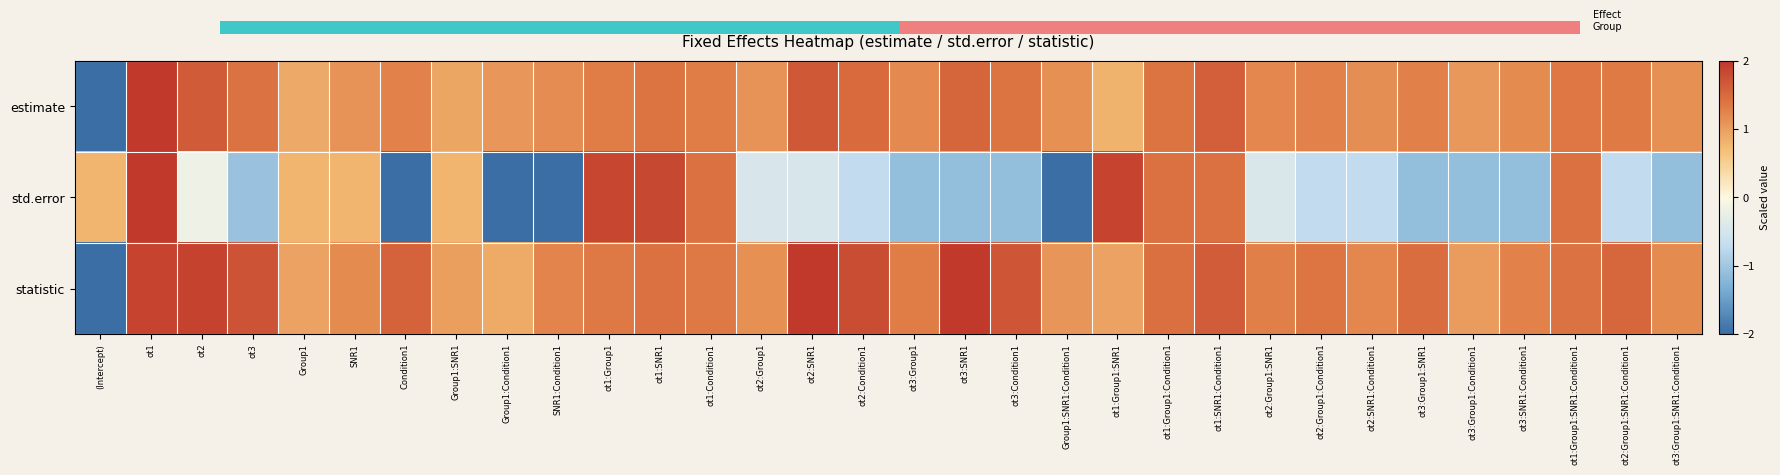

What is the difference between the statistic values at ot1:Group1 and ot3:Group1:Condition1?

0.3